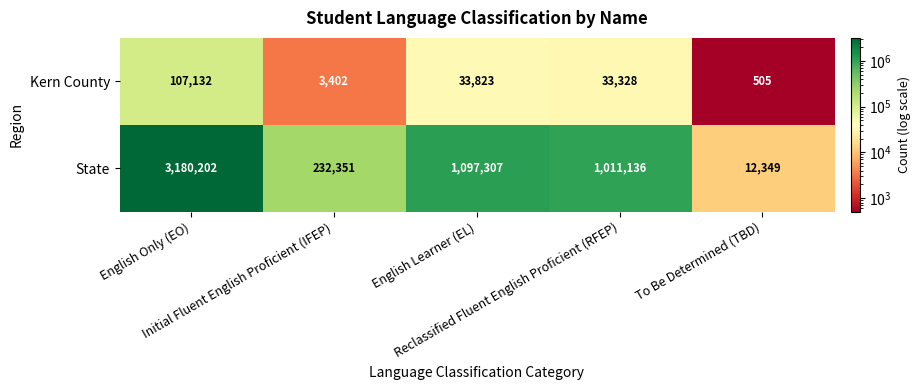

Which series has the largest range (max minus min)?

State